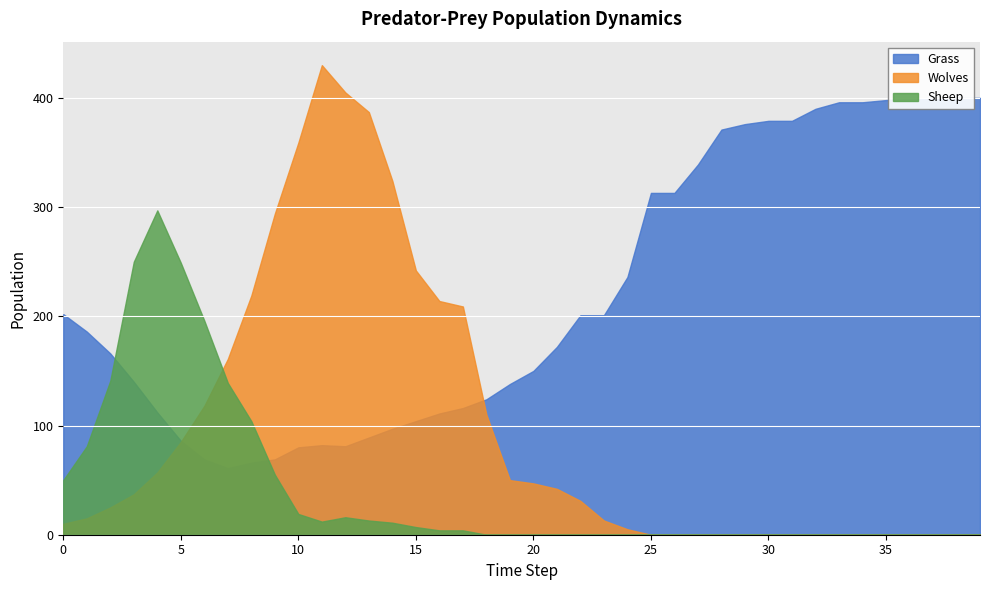

In Sheep, how many points are higher than both neighbors (excluding endpoints)?

2